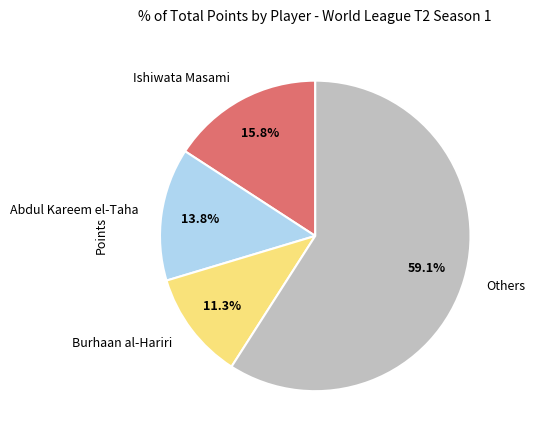

How many slices are in this pie chart?

4